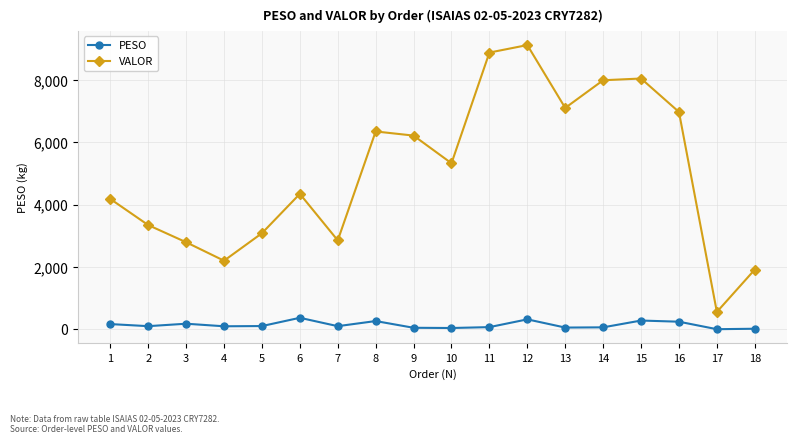

How many data points in PESO are above 101?

10